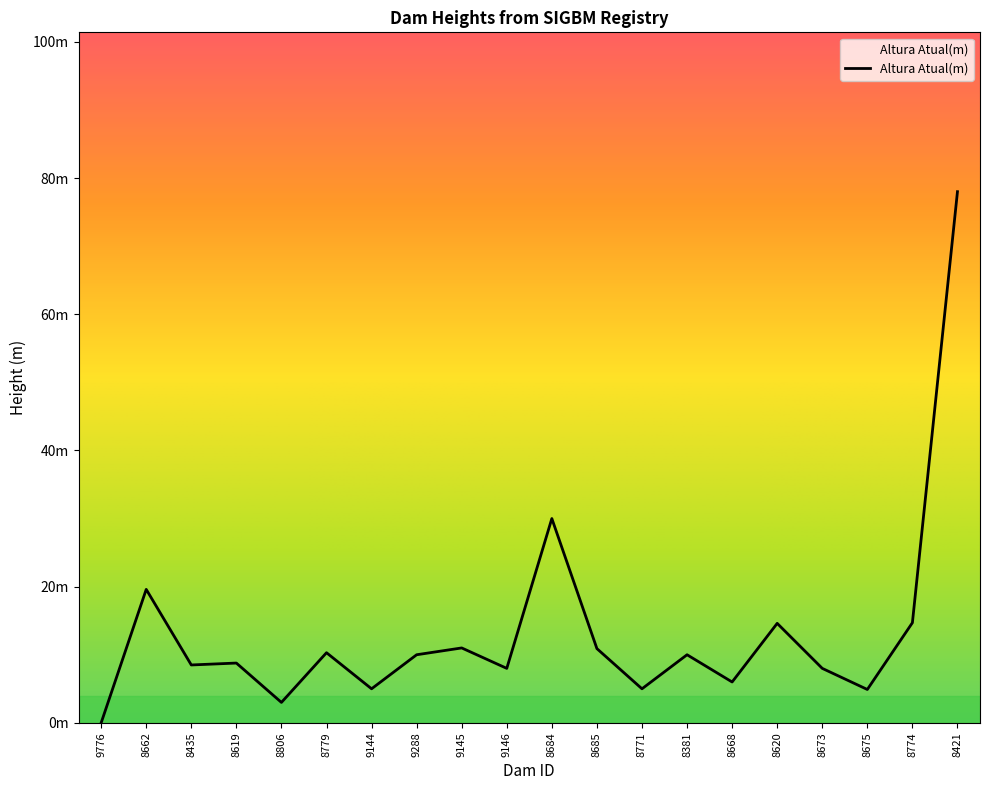

Rank the categories by value from highest to lowest.

8421, 8684, 8662, 8774, 8620, 9145, 8685, 8779, 9288, 8381, 8619, 8435, 9146, 8673, 8668, 9144, 8771, 8675, 8806, 9776